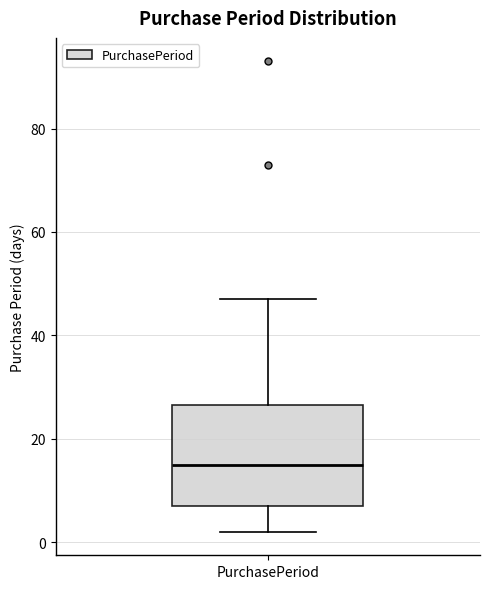

Transcribe this box plot: give where the median line is, the range the box spans, and where the two whiskers end, as read against the y-axis. The values are not printed on the chart, so give them approximately, as read against the axis.

median 16, box 8 to 26, whiskers 2 to 48